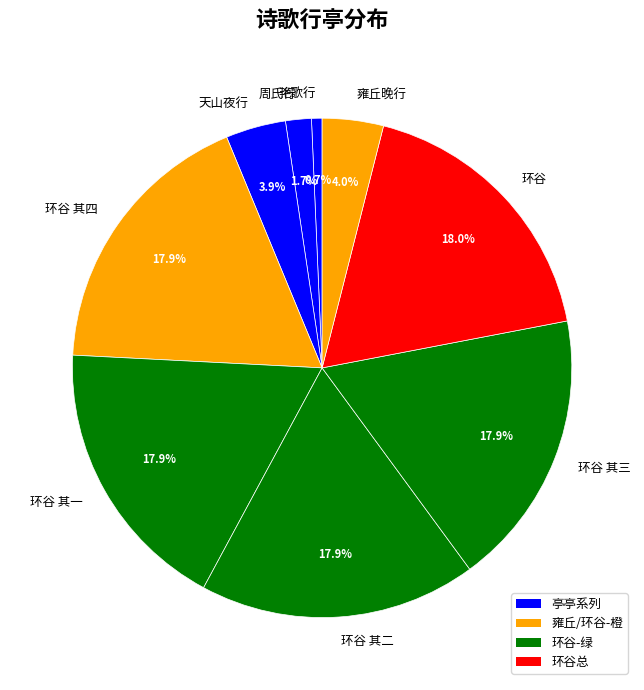

Is there a majority slice in this chart?

No